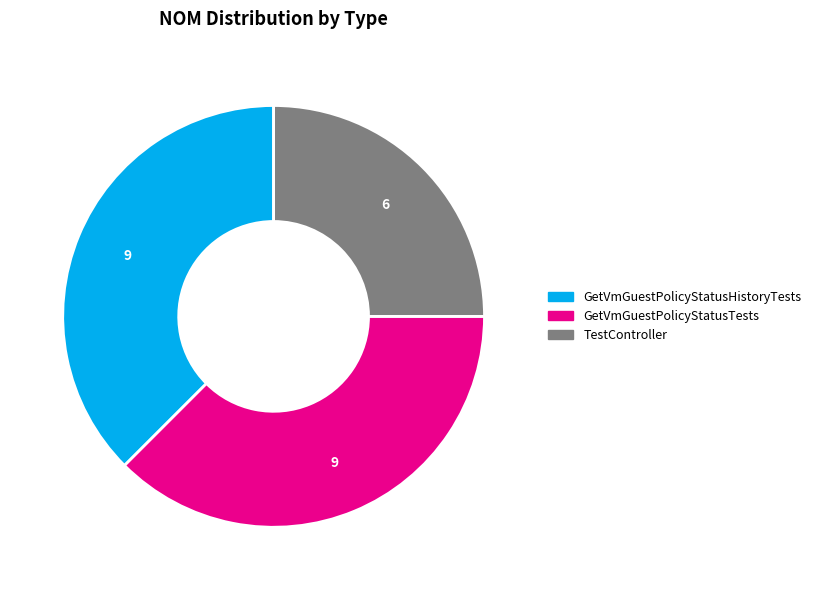

Does GetVmGuestPolicyStatusTests represent more than half of the total?

No